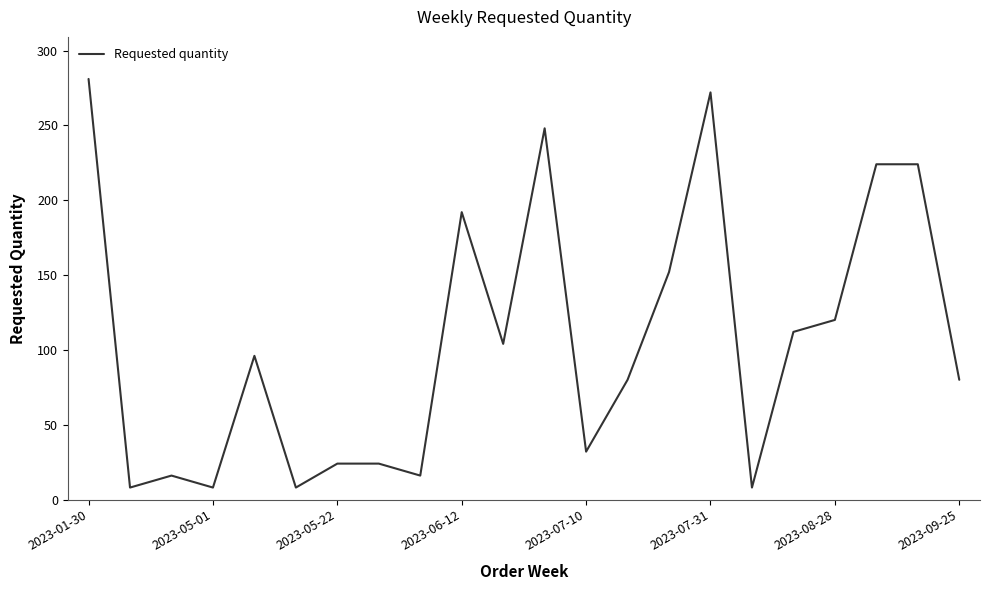

What is the difference between the maximum and minimum values?

273